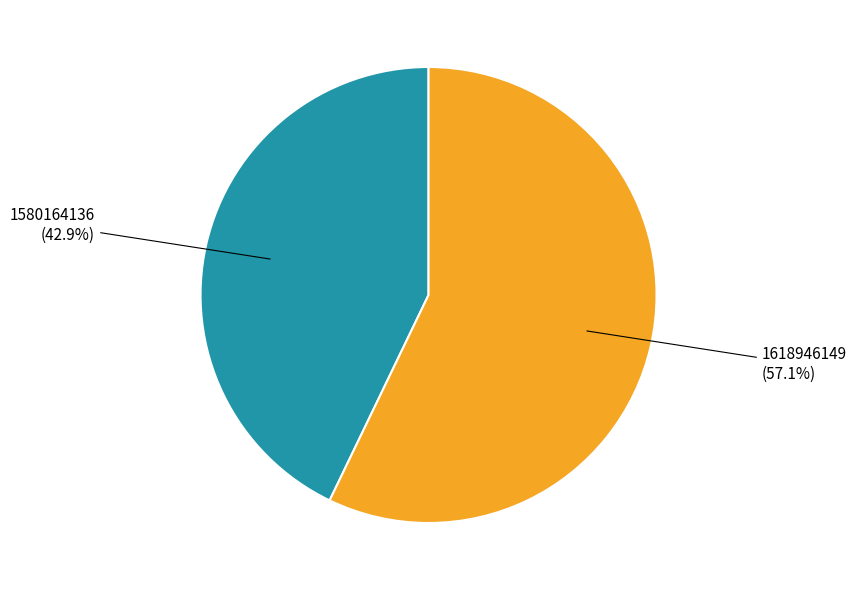

Is there a majority slice in this chart?

Yes